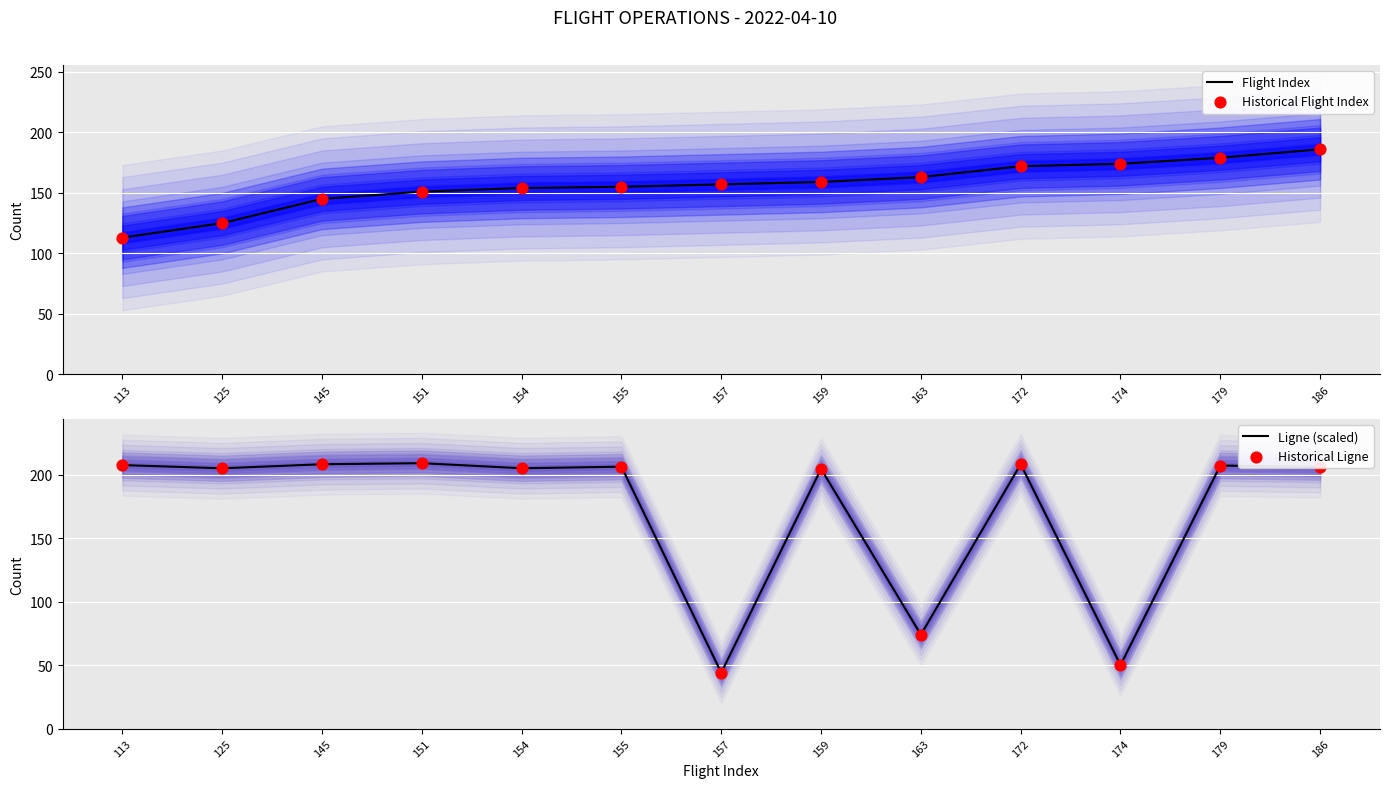

Is the value of Historical Ligne at 154 greater than the value of Flight Index at 145?

Yes